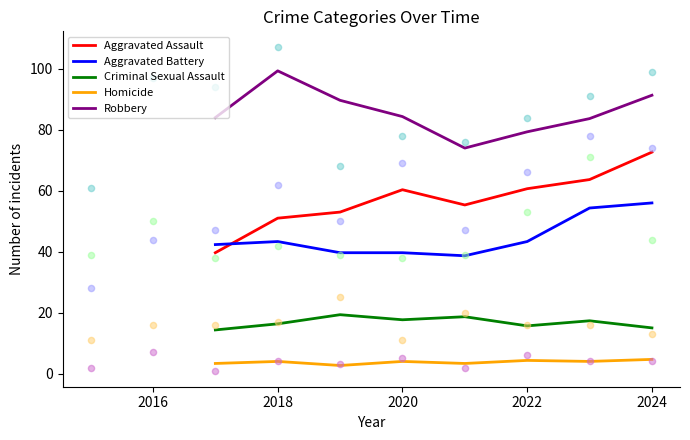

What are all the series names shown in the legend?

Aggravated Assault, Aggravated Battery, Criminal Sexual Assault, Homicide, Robbery